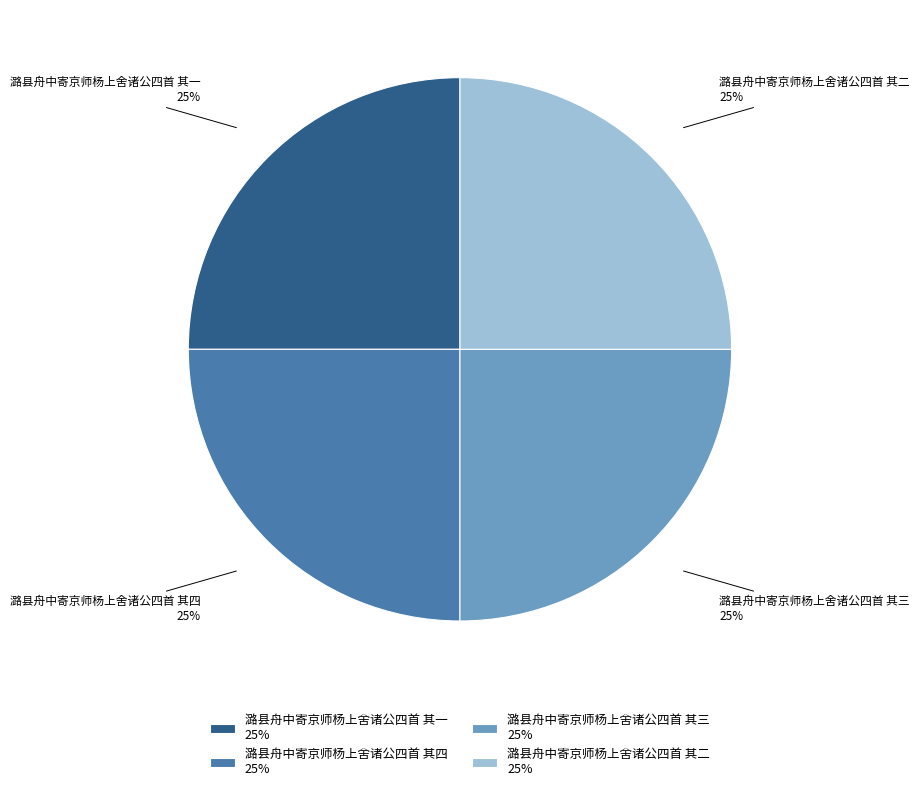

Does 潞县舟中寄京师杨上舍诸公四首 其三 account for over 50% of the chart?

No